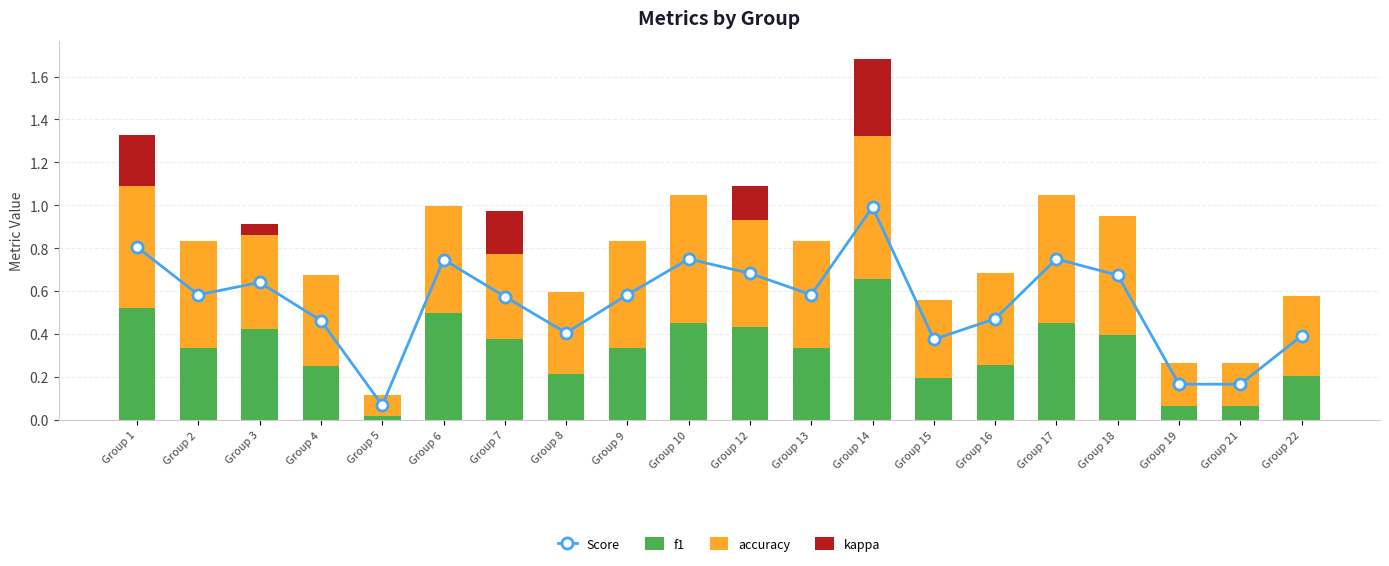

How many data points does each series have?

20